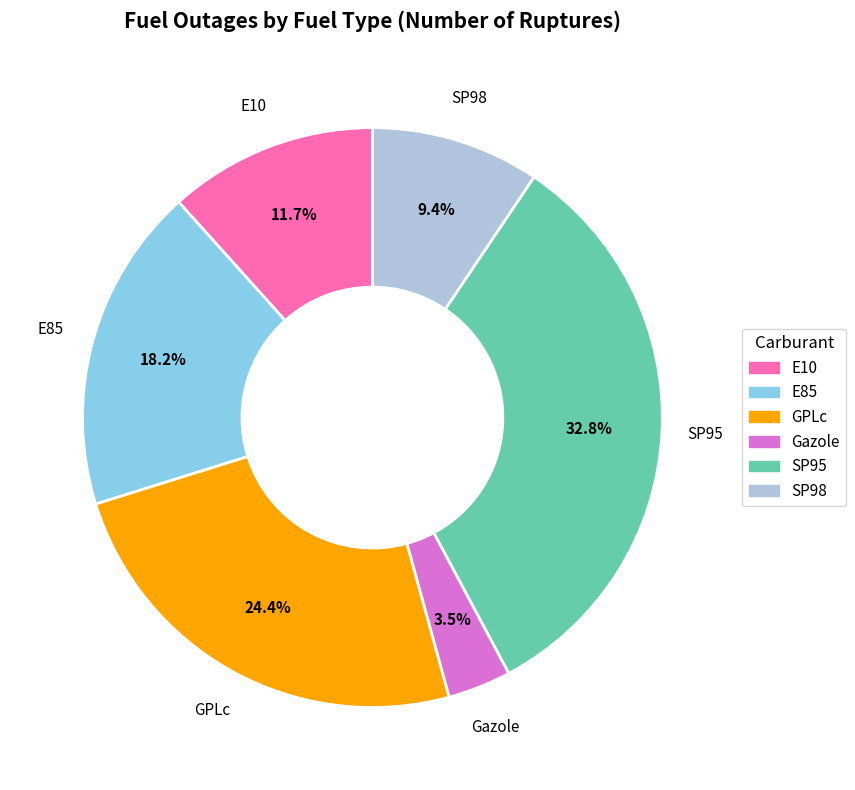

True or false: Gazole accounts for 14% of the total.

False